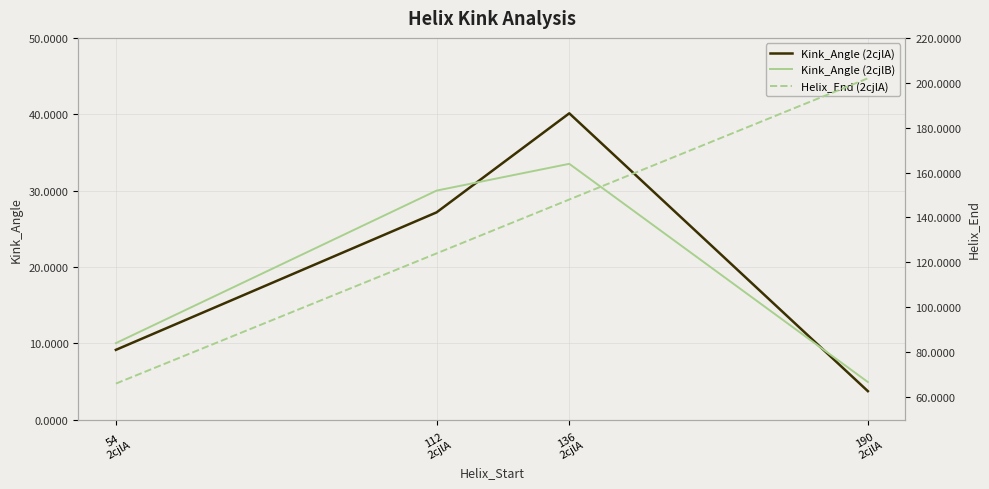

Which category has the highest value in the Helix_End (2cjlA) series?

190
2cjlA